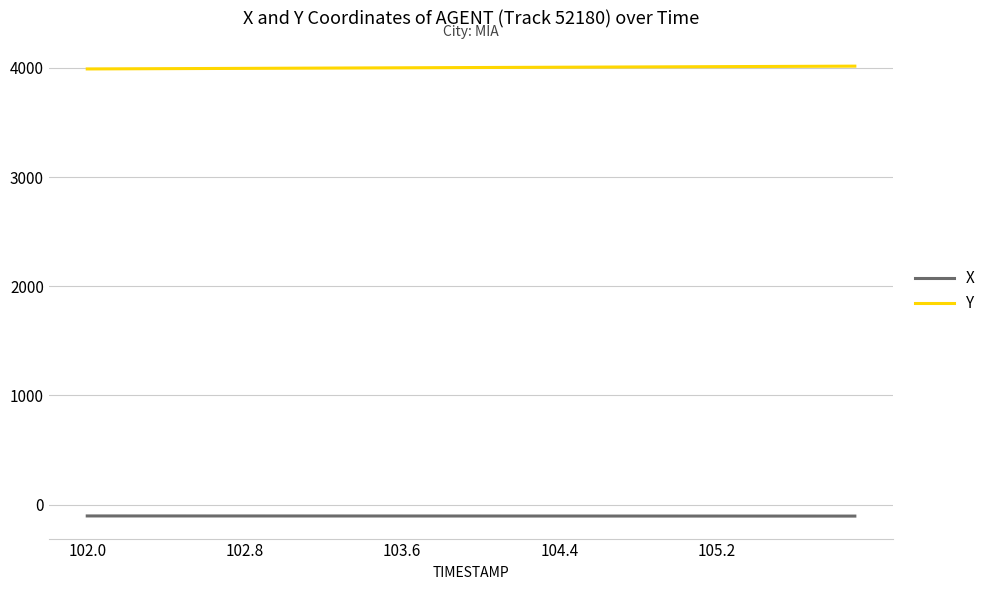

Rank the series by their maximum value, from lowest to highest.

X, Y